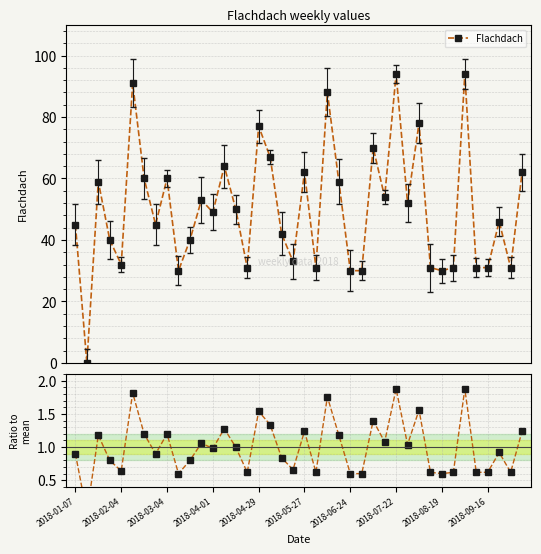

Reading left to right, extract all data points from this chart.

Flachdach: 45.0	0.0	59.0	40.0	32.0	91.0	60.0	45.0	60.0	30.0	40.0	53.0	49.0	64.0	50.0	31.0	77.0	67.0	42.0	33.0	62.0	31.0	88.0	59.0	30.0	30.0	70.0	54.0	94.0	52.0	78.0	31.0	30.0	31.0	94.0	31.0	31.0	46.0	31.0	62.0
Ratio to mean: 0.9	0.0	1.2	0.8	0.6	1.8	1.2	0.9	1.2	0.6	0.8	1.1	1.0	1.3	1.0	0.6	1.5	1.3	0.8	0.7	1.2	0.6	1.8	1.2	0.6	0.6	1.4	1.1	1.9	1.0	1.6	0.6	0.6	0.6	1.9	0.6	0.6	0.9	0.6	1.2